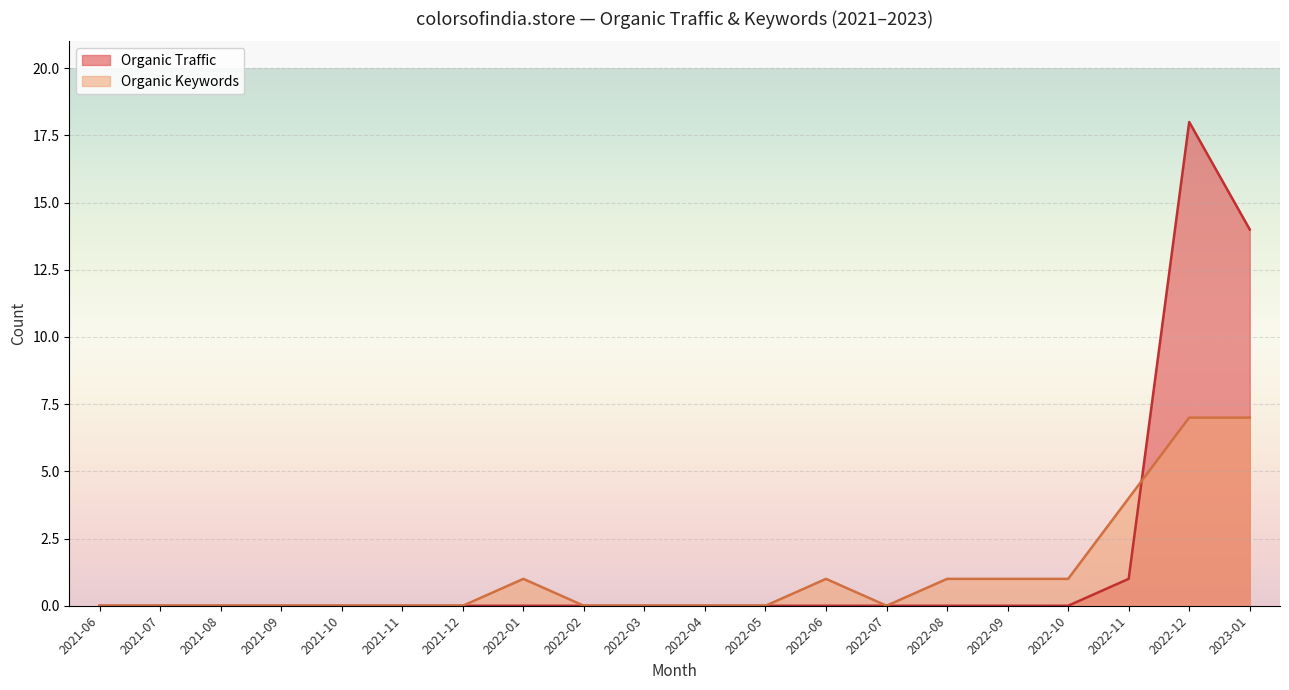

At 2022-10, list the series in order from smallest to largest.

Organic Traffic, Organic Keywords